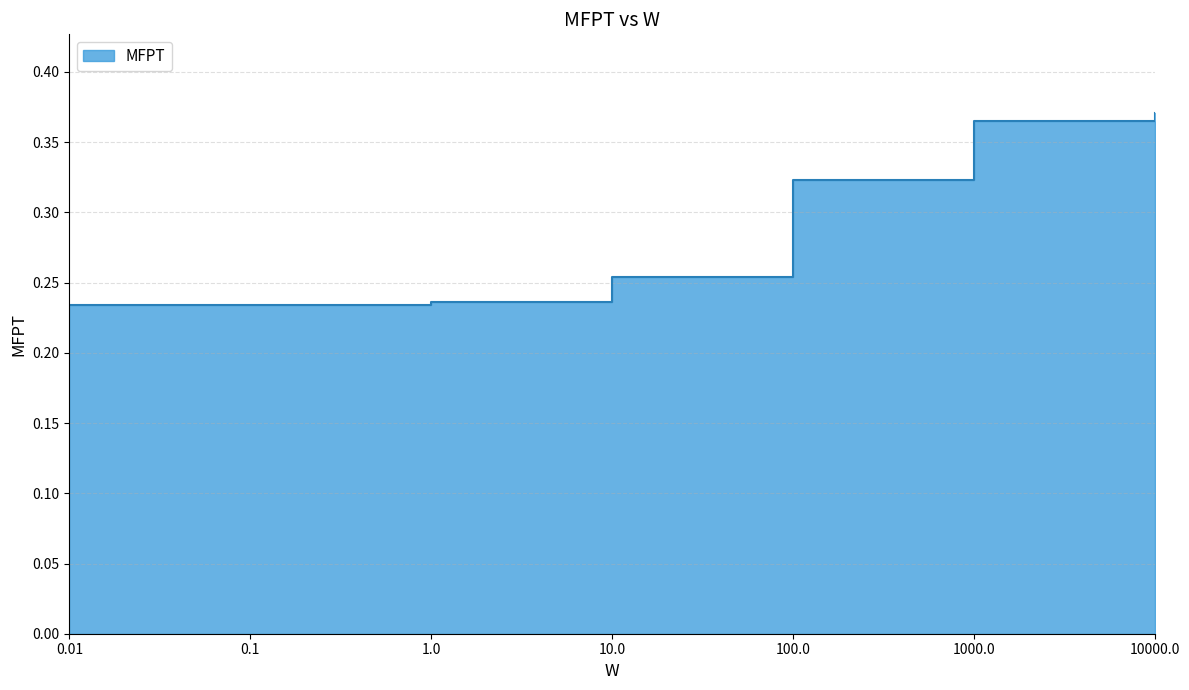

Reading left to right, extract all data points from this chart.

0.01=0.2	0.1=0.2	1.0=0.2	10.0=0.3	100.0=0.3	1000.0=0.4	10000.0=0.4